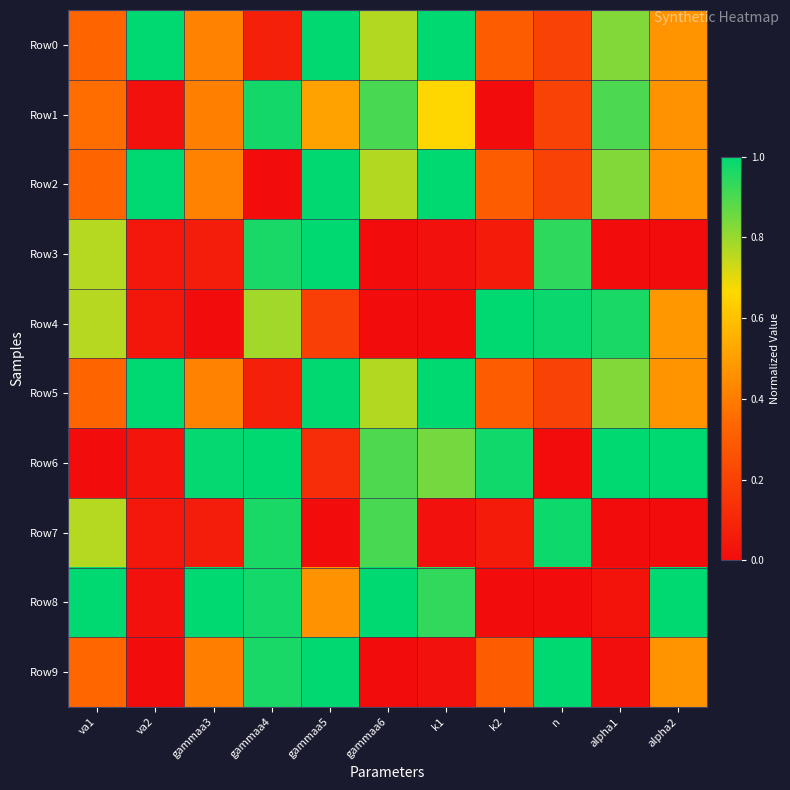

Reading right to left, transcribe all the data shown in this chart.

Row0: alpha2=0.5	alpha1=0.8	n=0.2	k2=0.3	k1=1.0	gammaa6=0.8	gammaa5=1.0	gammaa4=0.1	gammaa3=0.4	va2=1.0	va1=0.3
Row1: alpha2=0.5	alpha1=0.9	n=0.2	k2=0.0	k1=0.7	gammaa6=0.9	gammaa5=0.5	gammaa4=1.0	gammaa3=0.4	va2=0.0	va1=0.4
Row2: alpha2=0.5	alpha1=0.8	n=0.2	k2=0.3	k1=1.0	gammaa6=0.8	gammaa5=1.0	gammaa4=0.0	gammaa3=0.4	va2=1.0	va1=0.3
Row3: alpha2=0.0	alpha1=0.0	n=0.9	k2=0.1	k1=0.0	gammaa6=0.0	gammaa5=1.0	gammaa4=1.0	gammaa3=0.1	va2=0.0	va1=0.8
Row4: alpha2=0.5	alpha1=1.0	n=1.0	k2=1.0	k1=0.0	gammaa6=0.0	gammaa5=0.2	gammaa4=0.8	gammaa3=0.0	va2=0.0	va1=0.8
Row5: alpha2=0.5	alpha1=0.8	n=0.2	k2=0.3	k1=1.0	gammaa6=0.8	gammaa5=1.0	gammaa4=0.1	gammaa3=0.4	va2=1.0	va1=0.3
Row6: alpha2=1.0	alpha1=1.0	n=0.0	k2=1.0	k1=0.8	gammaa6=0.9	gammaa5=0.1	gammaa4=1.0	gammaa3=1.0	va2=0.0	va1=0.0
Row7: alpha2=0.0	alpha1=0.0	n=1.0	k2=0.1	k1=0.0	gammaa6=0.9	gammaa5=0.0	gammaa4=1.0	gammaa3=0.1	va2=0.0	va1=0.8
Row8: alpha2=1.0	alpha1=0.0	n=0.0	k2=0.0	k1=0.9	gammaa6=1.0	gammaa5=0.5	gammaa4=1.0	gammaa3=1.0	va2=0.0	va1=1.0
Row9: alpha2=0.5	alpha1=0.0	n=1.0	k2=0.3	k1=0.0	gammaa6=0.0	gammaa5=1.0	gammaa4=1.0	gammaa3=0.4	va2=0.0	va1=0.3